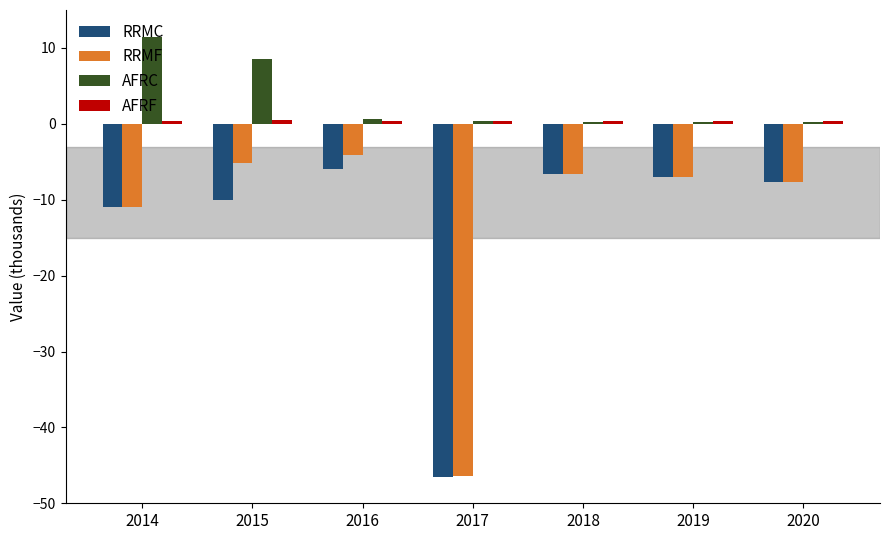

What is the sum of all AFRC values?

21.9